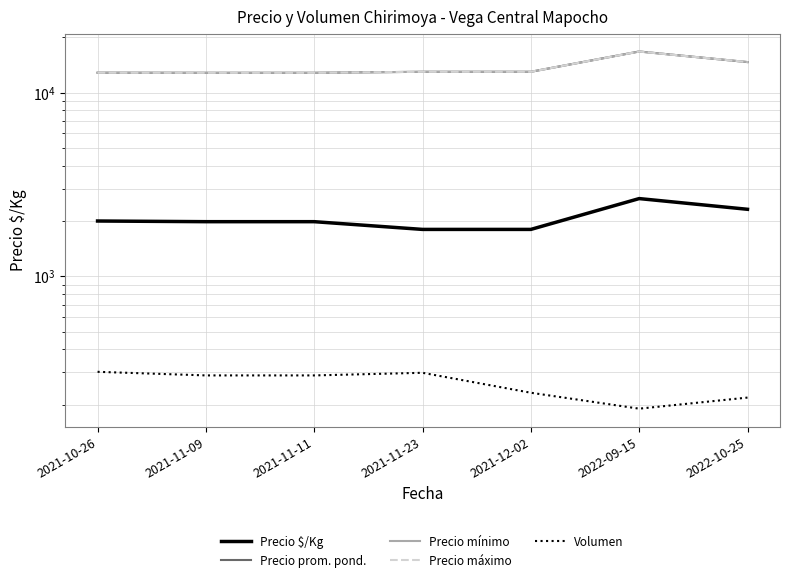

True or false: Precio prom. pond. and Volumen cross at least once.

False